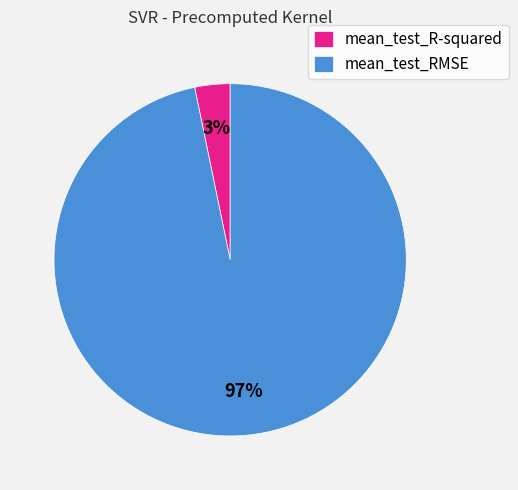

Between mean_test_R-squared and mean_test_RMSE, which is larger?

mean_test_RMSE